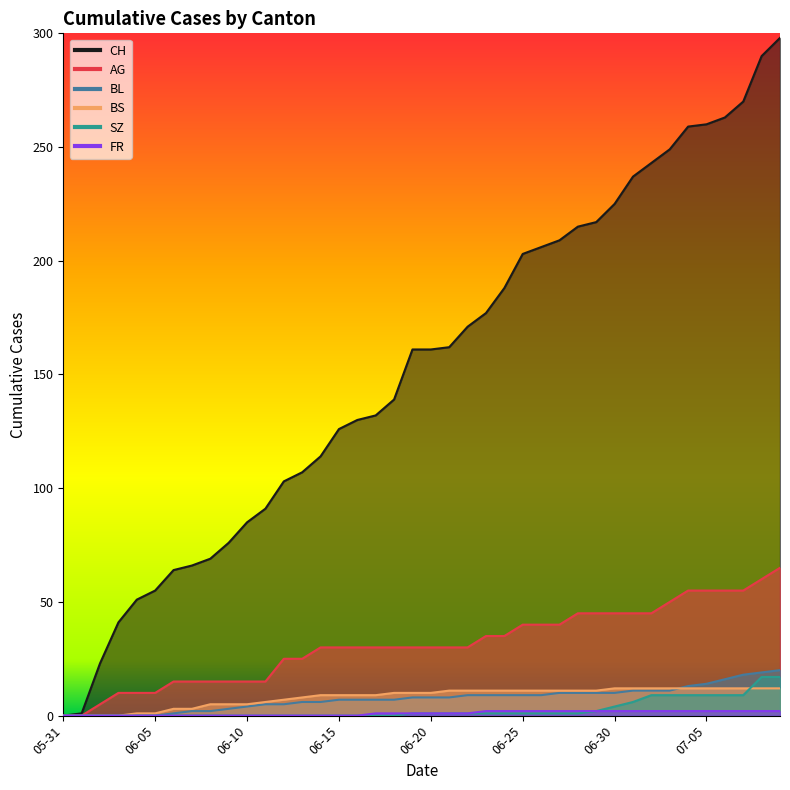

Which series has the widest spread of values?

CH